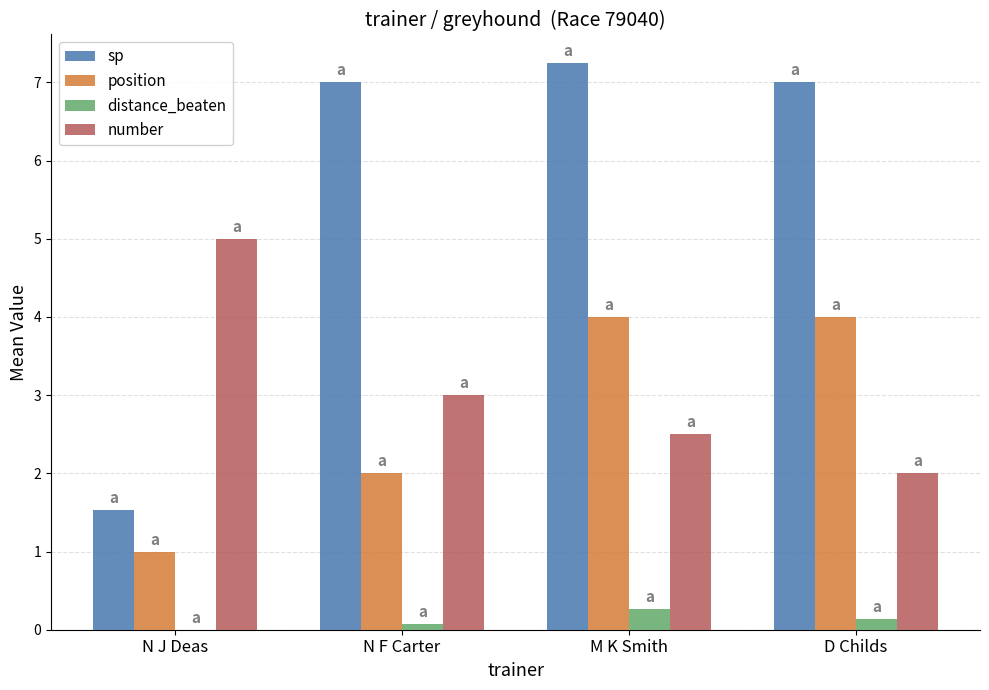

What is the sum of all distance_beaten values?

0.5